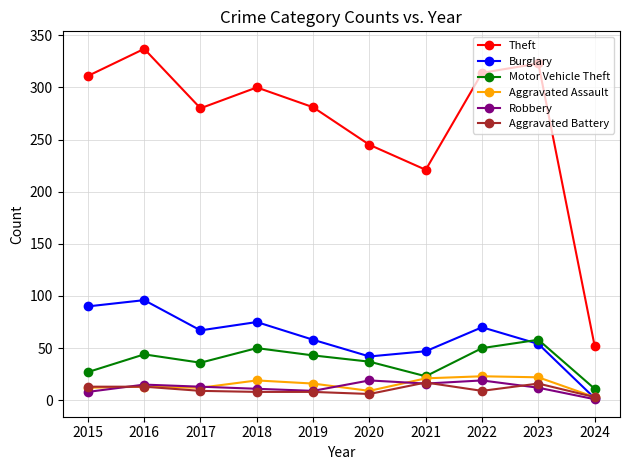

What is the total value across all series at 2022?

485